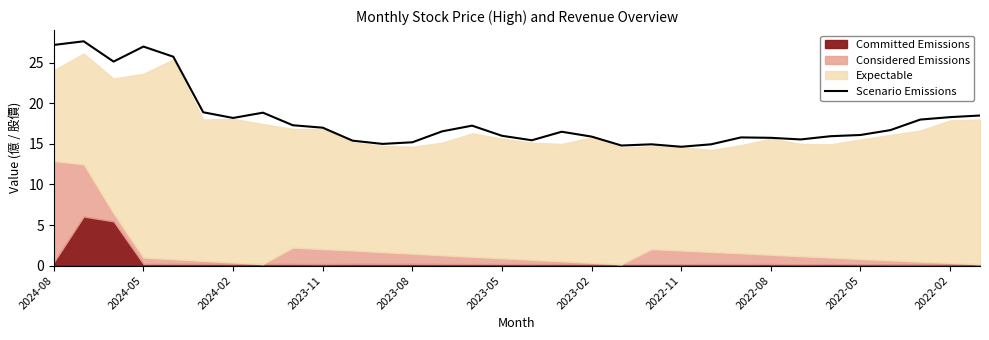

The value of Scenario Emissions at 2022-05 is 16.1. True or false?

True